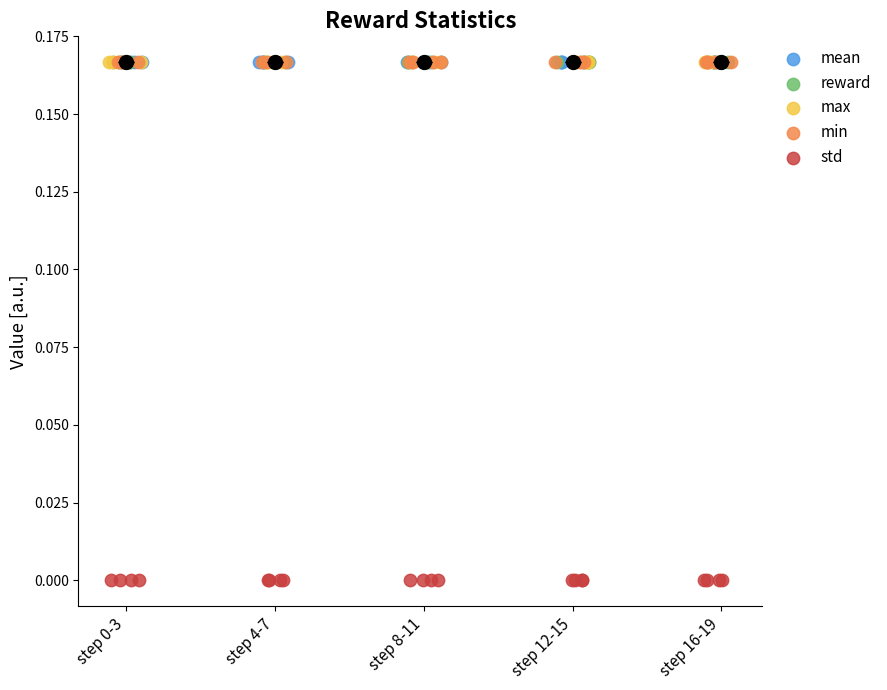

Which series reaches the minimum Y coordinate?

std